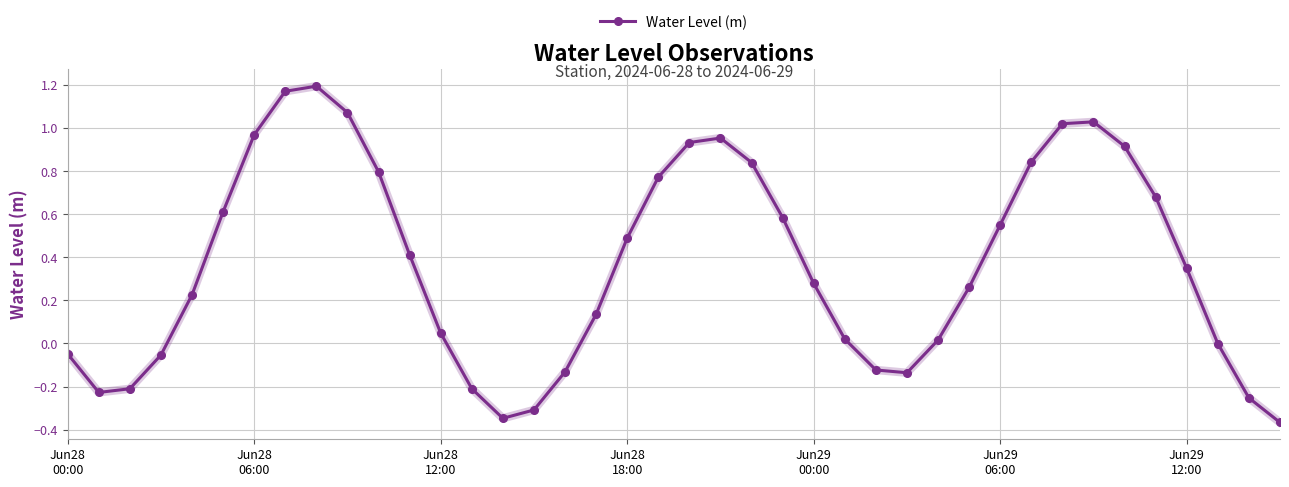

Does the chart display data point markers on the line(s)?

Yes